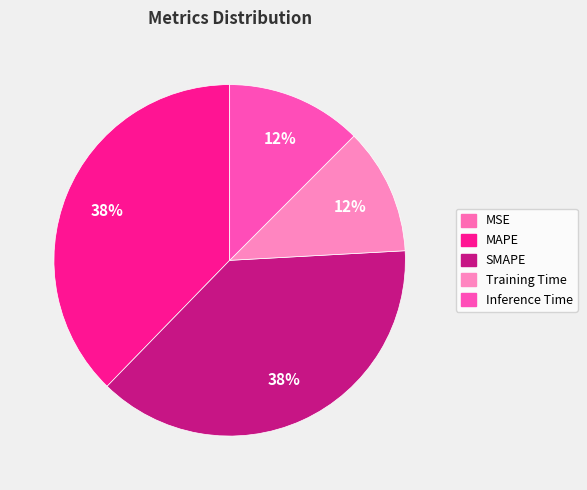

To the nearest percent, what is the average slice percentage?

20%